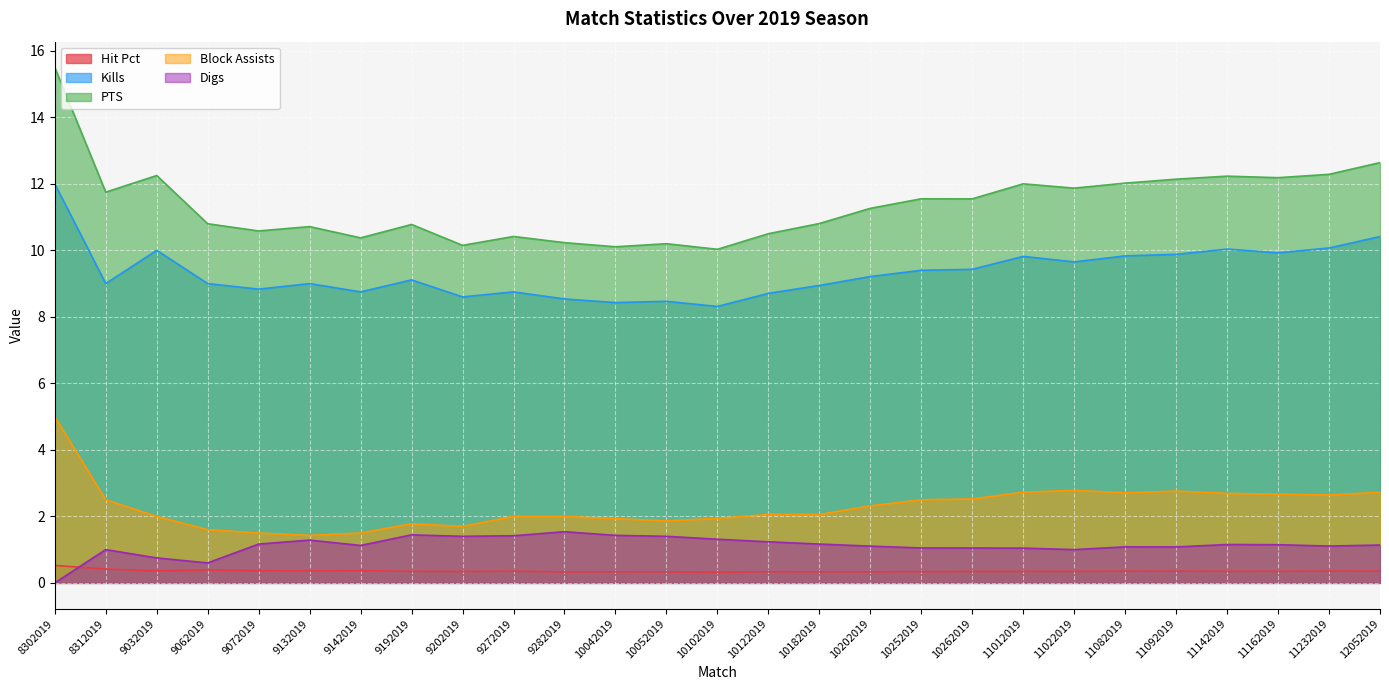

Which series has the widest spread of values?

PTS